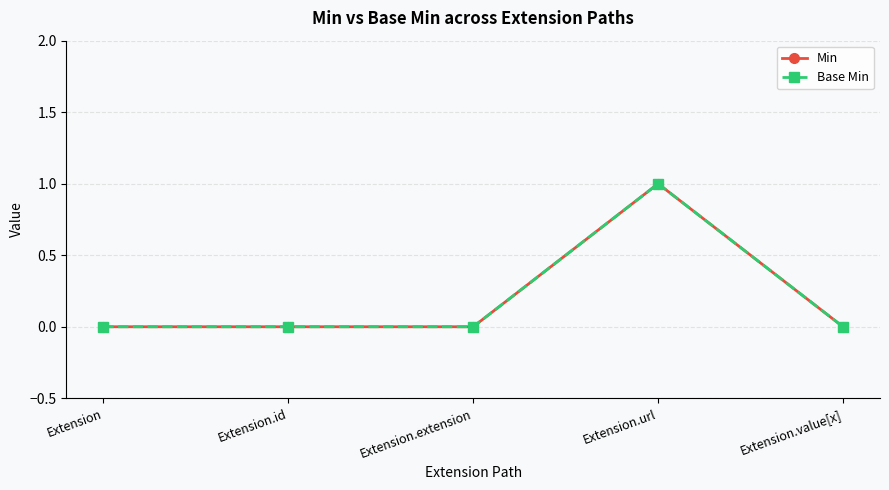

At which label is Base Min closest to 0?

Extension